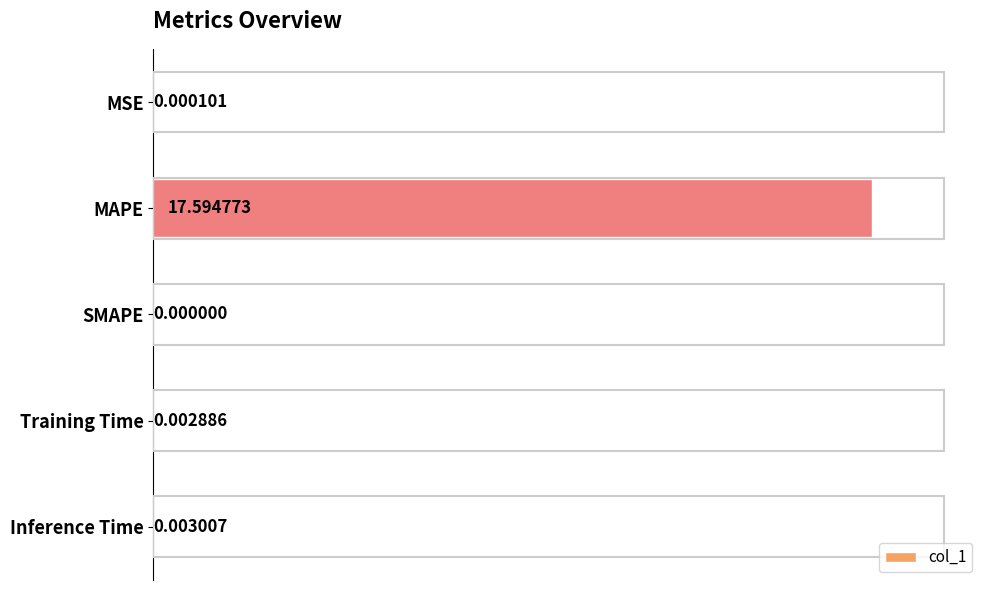

Where is the data nearest to the value 8?

Inference Time